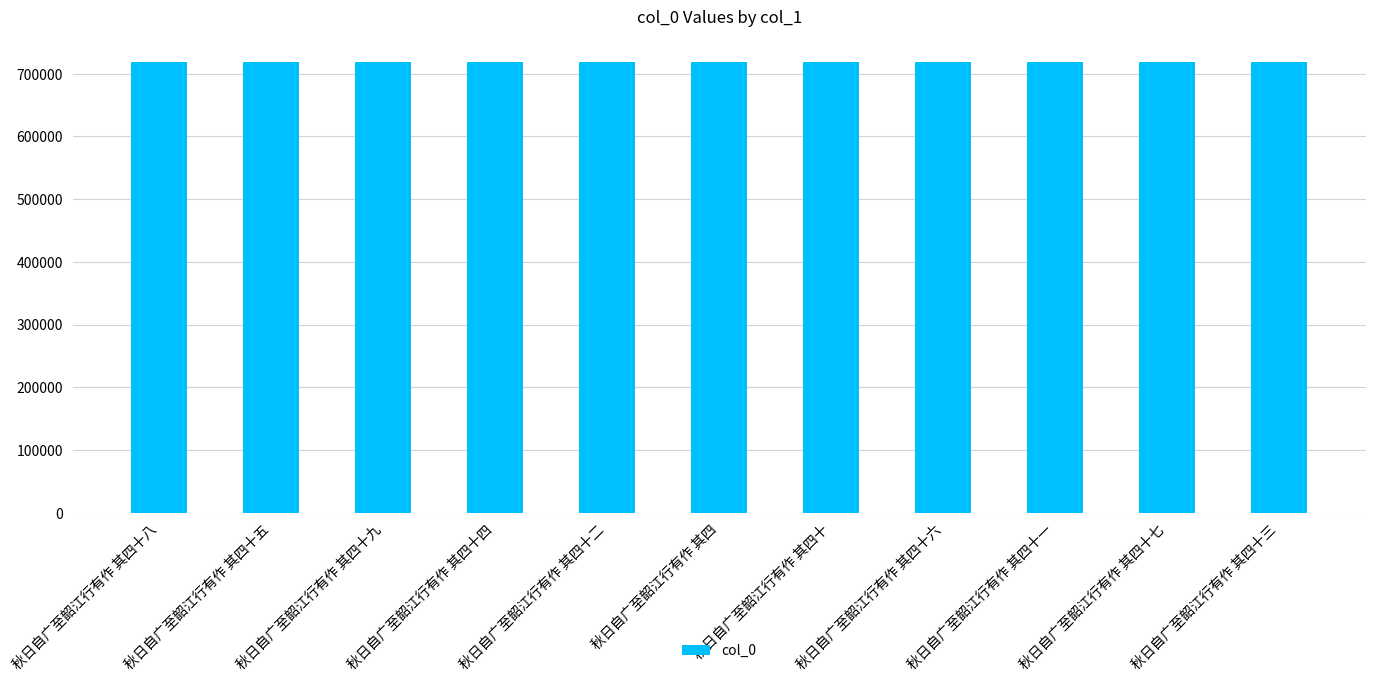

What is the ratio of the value at 秋日自广至韶江行有作 其四十四 to the value at 秋日自广至韶江行有作 其四十五?

1.0